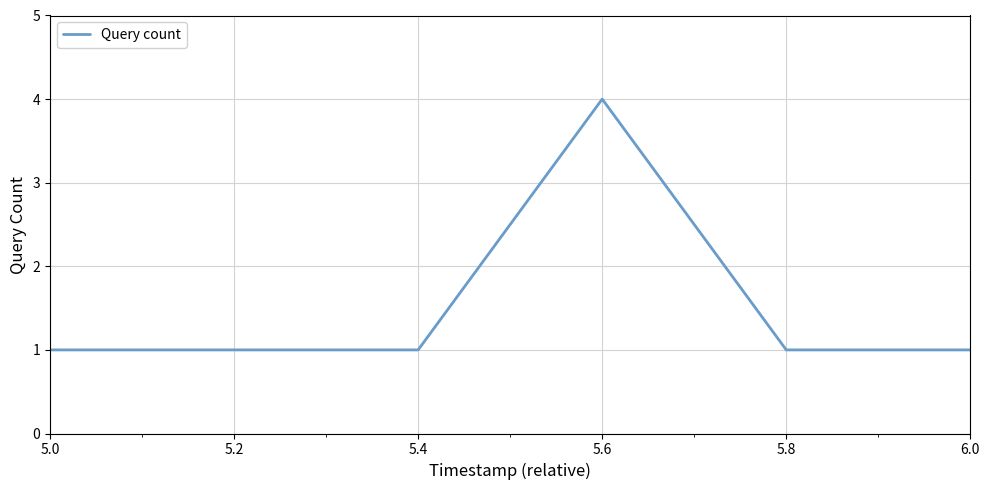

What position from the right is 5.6?

3